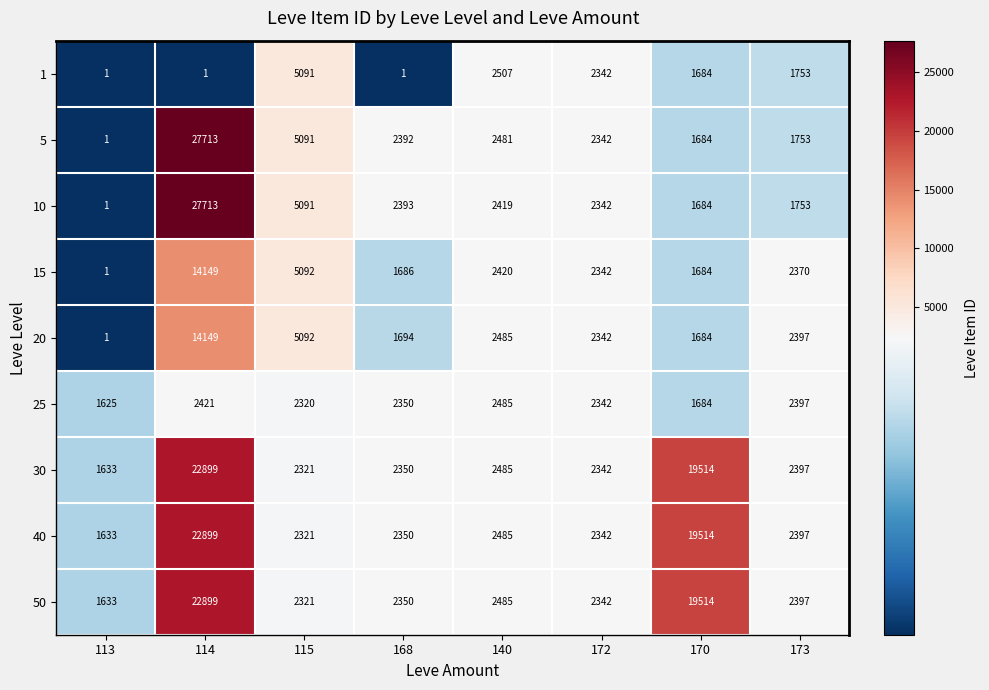

At which category is the sum across all series the highest?

114